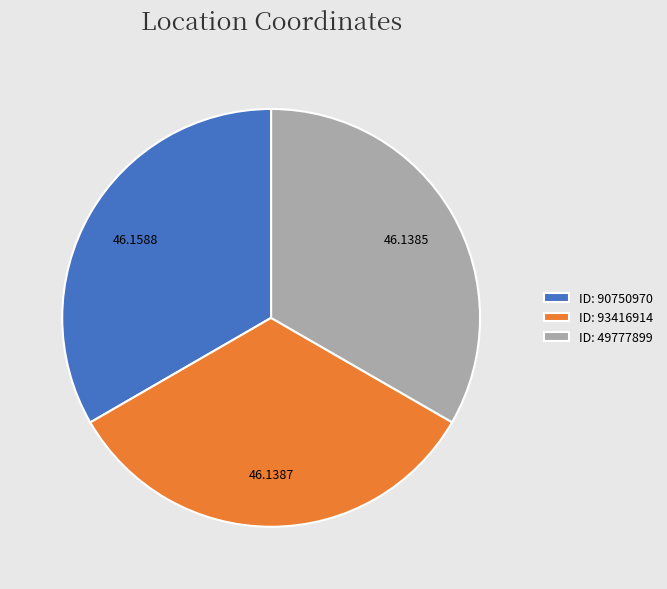

Do ID: 90750970 and ID: 93416914 together represent more than half of the pie?

Yes